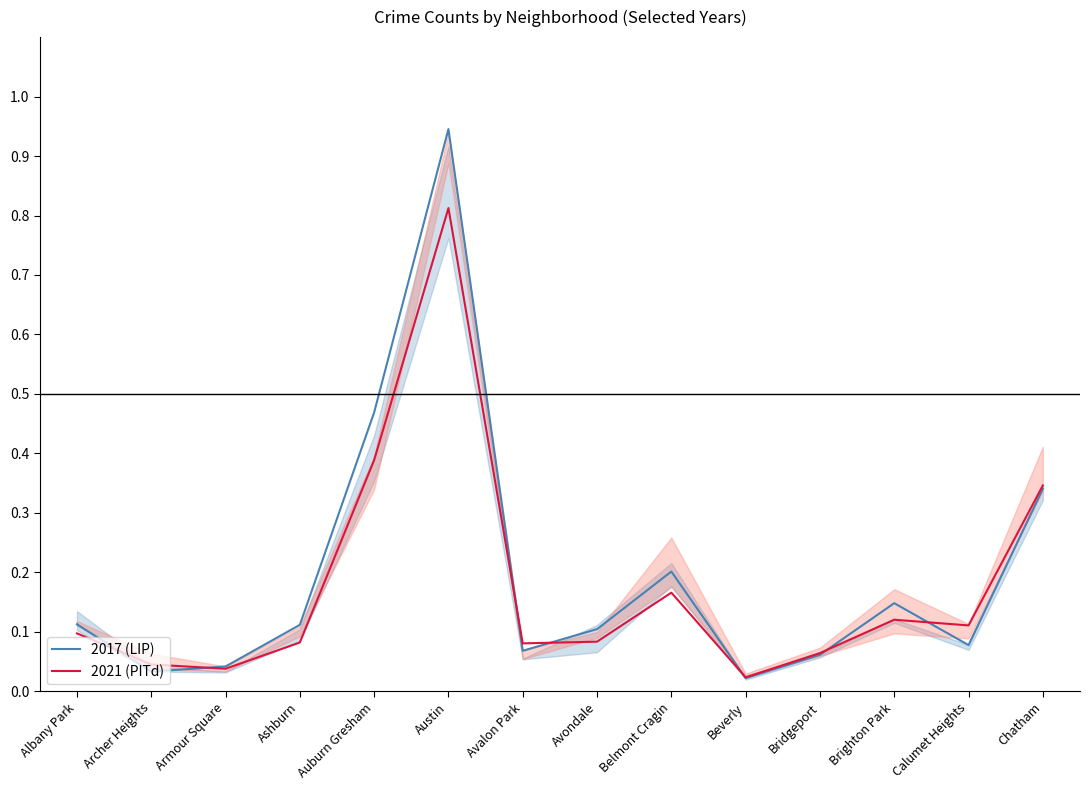

Which has a higher value, Armour Square or Austin?

Austin